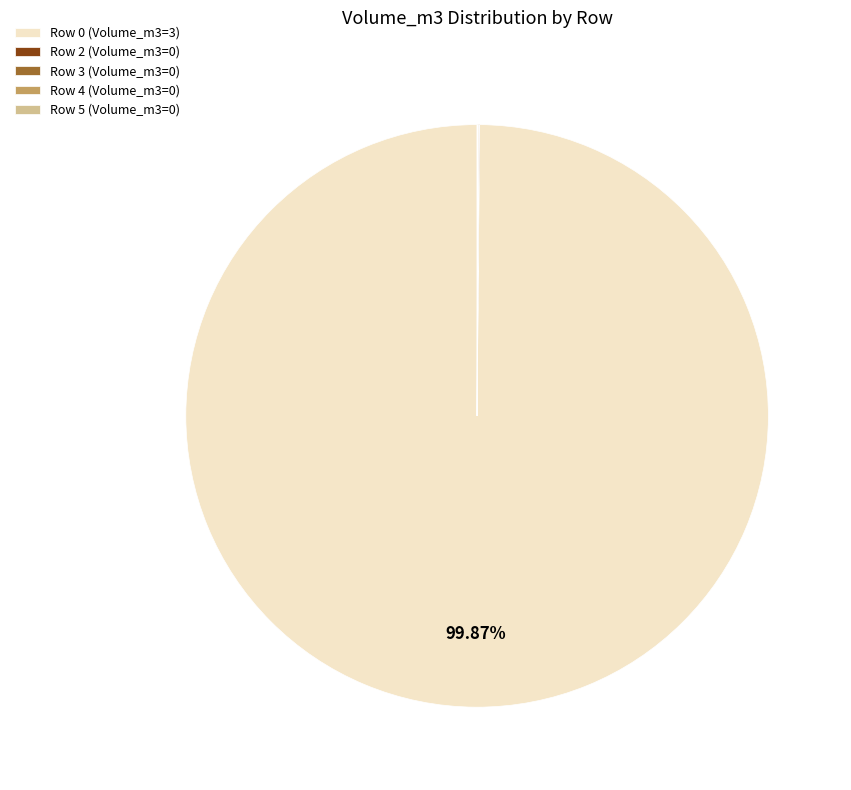

Does any single category account for the majority?

Yes